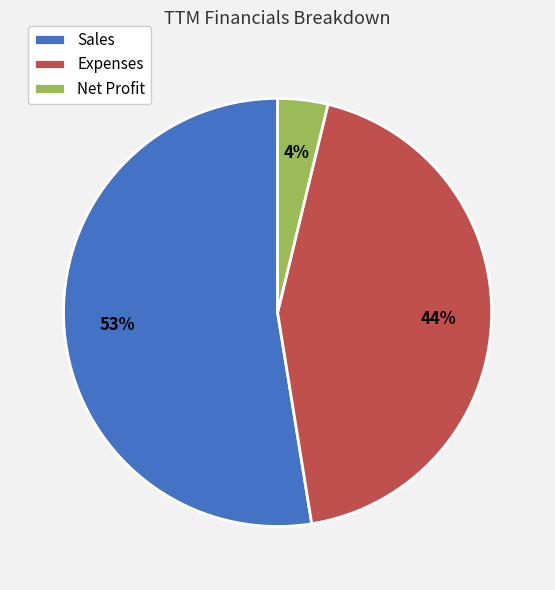

Is the sum of Net Profit and Sales greater than half?

Yes